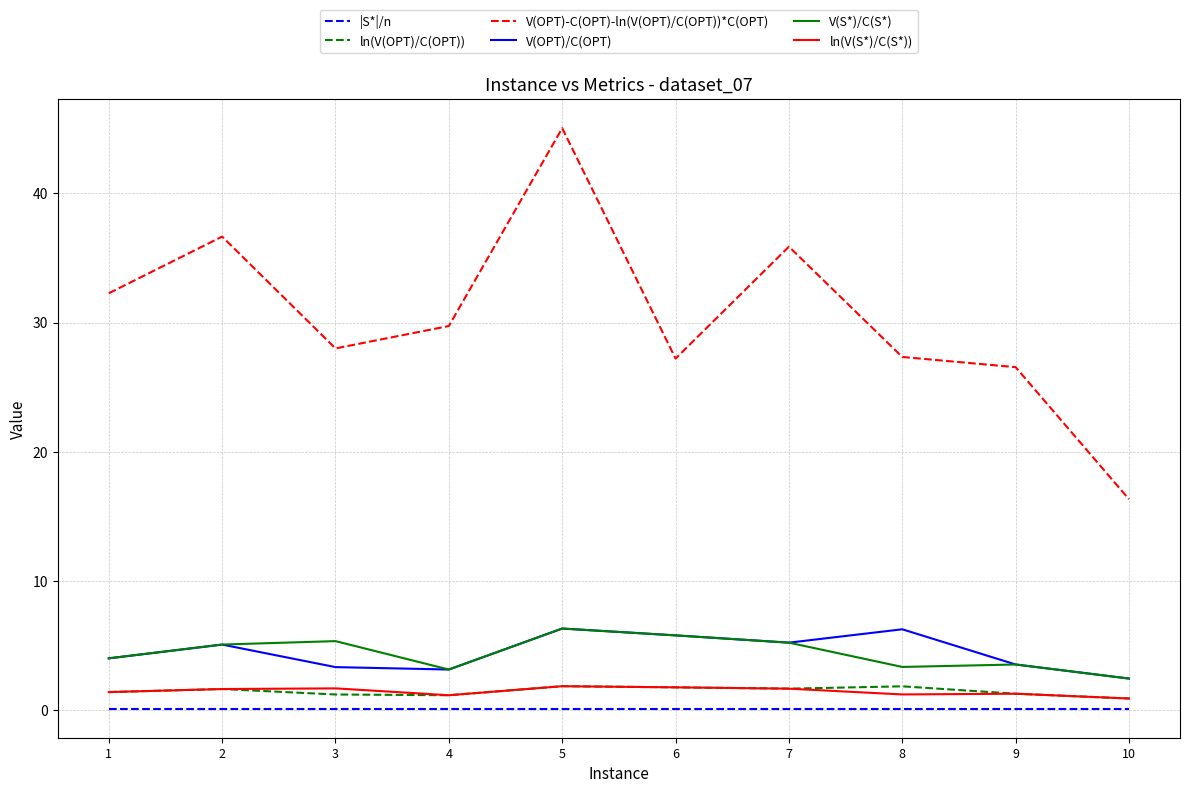

At which label does V(S*)/C(S*) reach its peak?

5